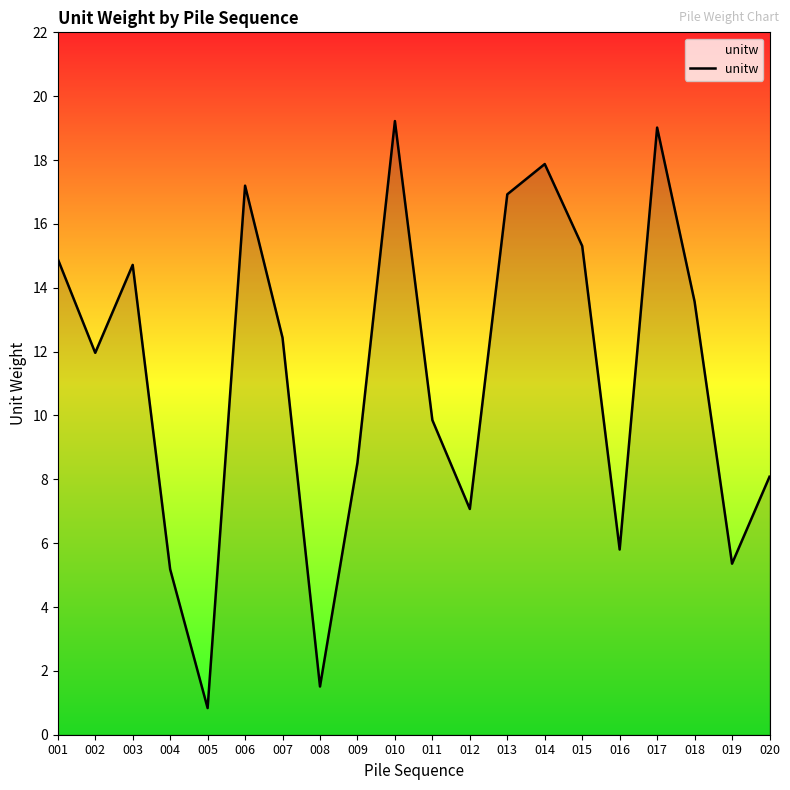

What is the smallest value displayed?

0.8